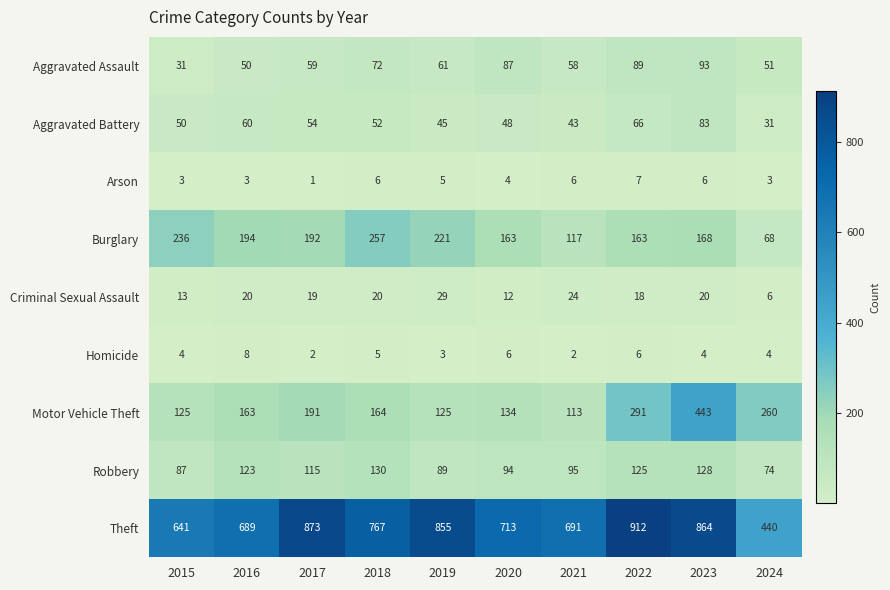

The value of Aggravated Assault at 2020 is 87. True or false?

True